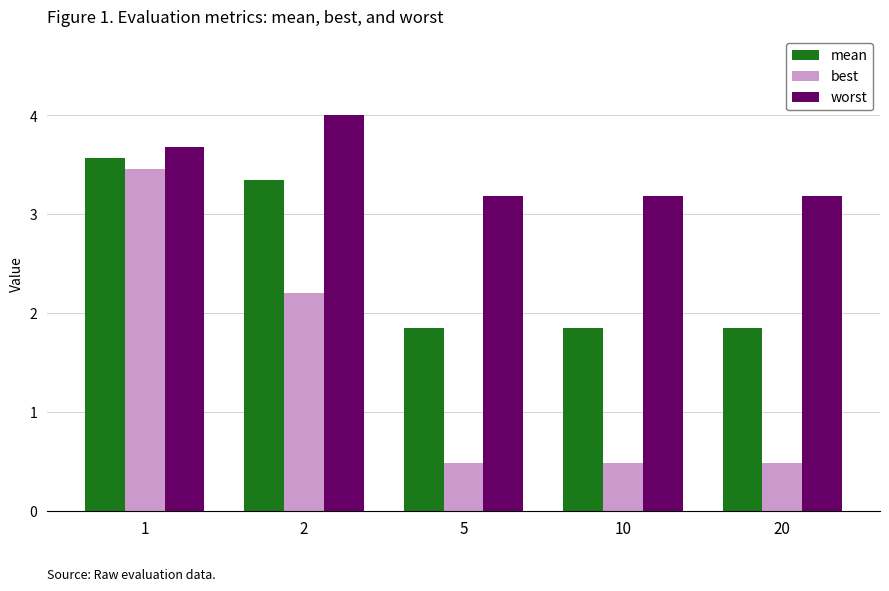

What is the difference between the maximum and minimum values in the mean series?

1.7